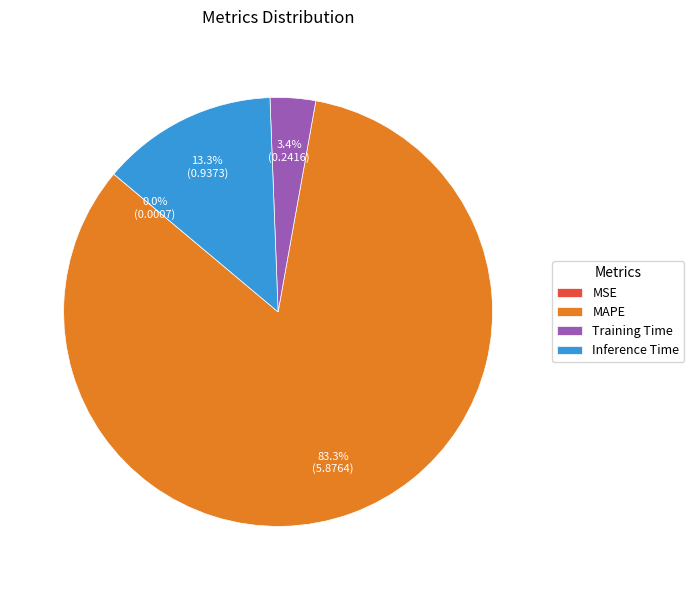

Is Inference Time the majority of the pie?

No